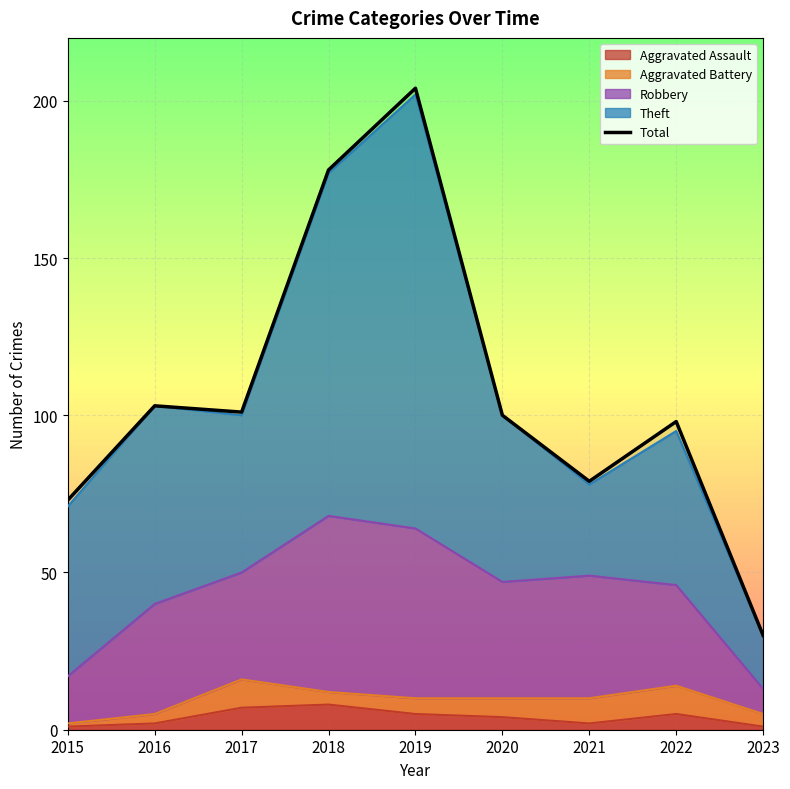

Reading left to right, what are all the values shown in this chart?

2015=73	2016=103	2017=101	2018=178	2019=204	2020=100	2021=79	2022=98	2023=30